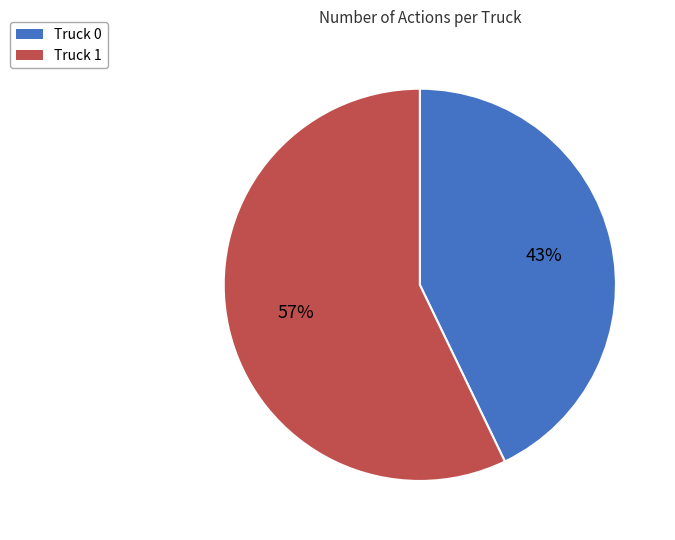

To the nearest percent, what is the combined percentage of Truck 0 and Truck 1?

100%